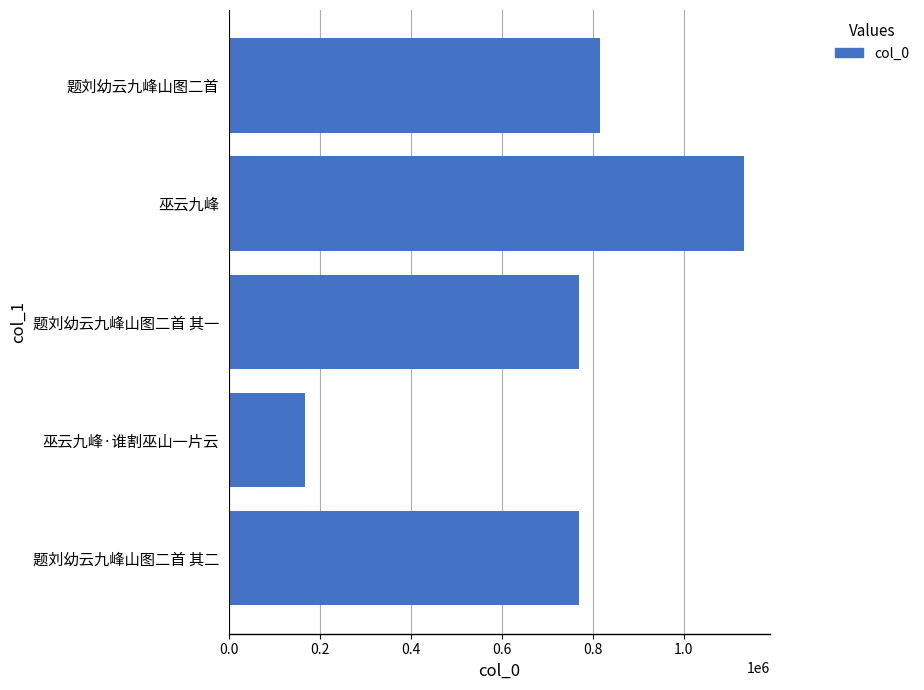

Approximately how many times larger is the value at 题刘幼云九峰山图二首 其二 compared to 巫云九峰?

0.7